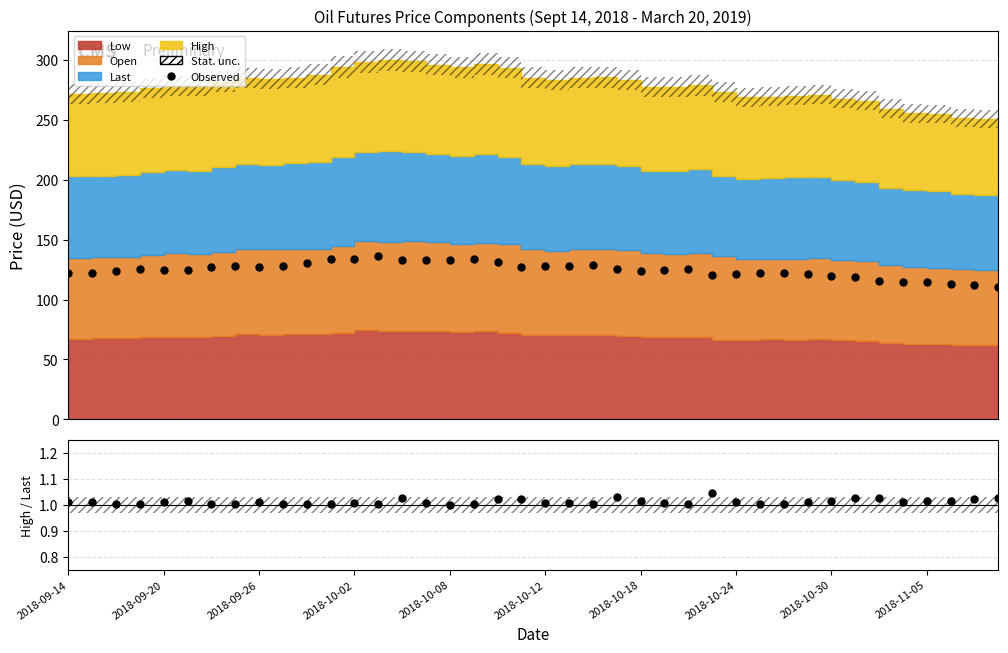

What position from the left is 29?

30